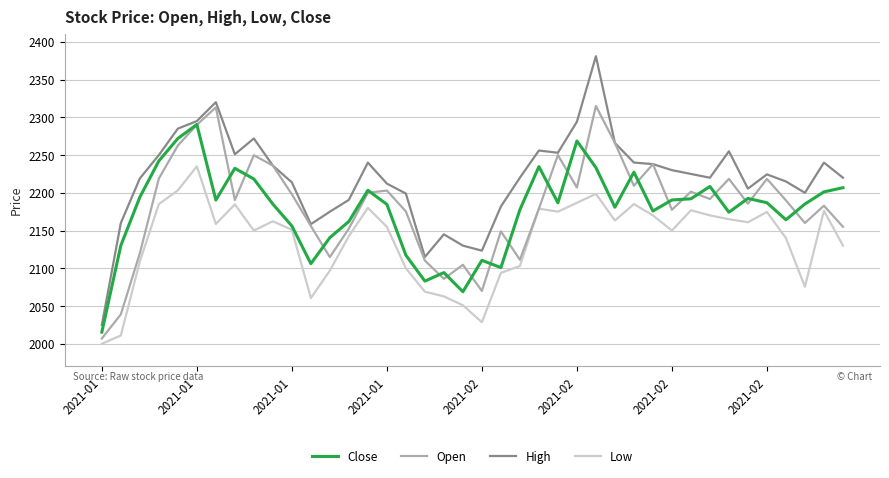

Which series has the widest spread of values?

High